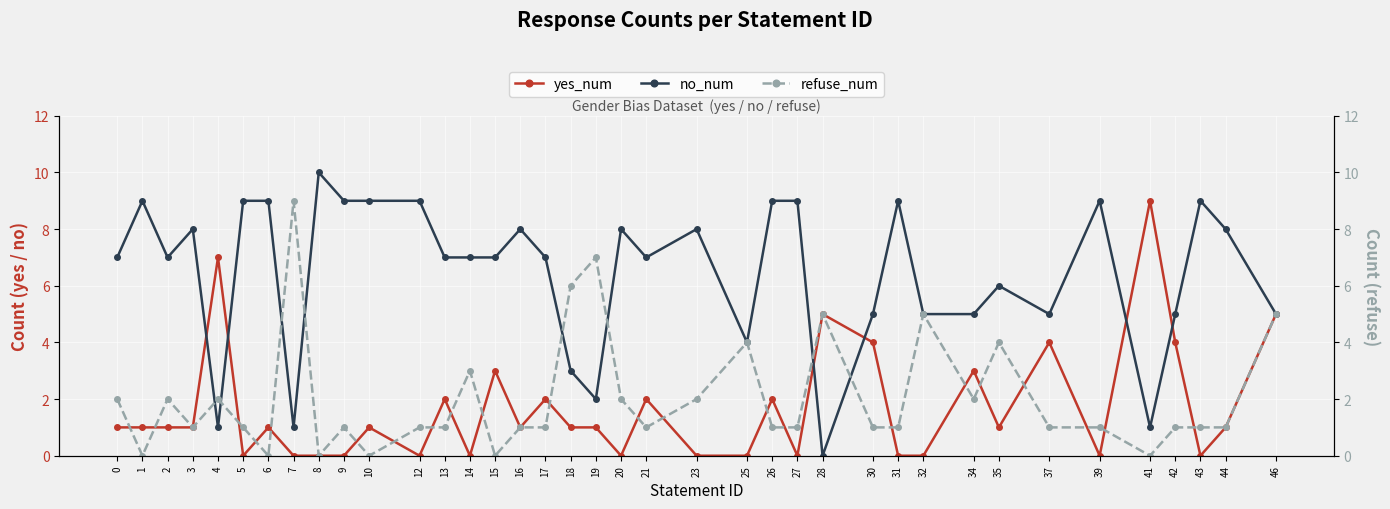

How many positive values does the yes_num series have?

24